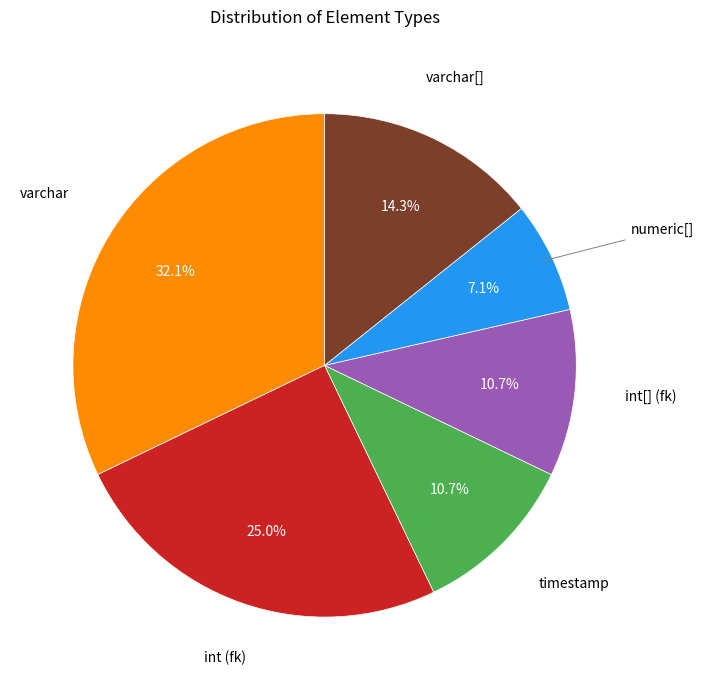

Count the number of slices in the pie.

6